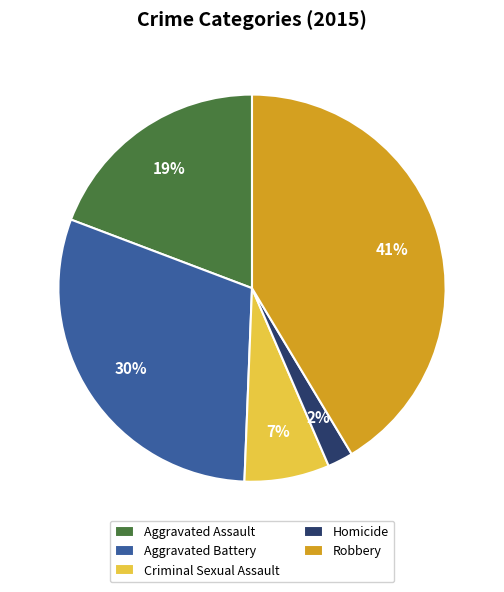

Between Robbery and Homicide, which is larger?

Robbery